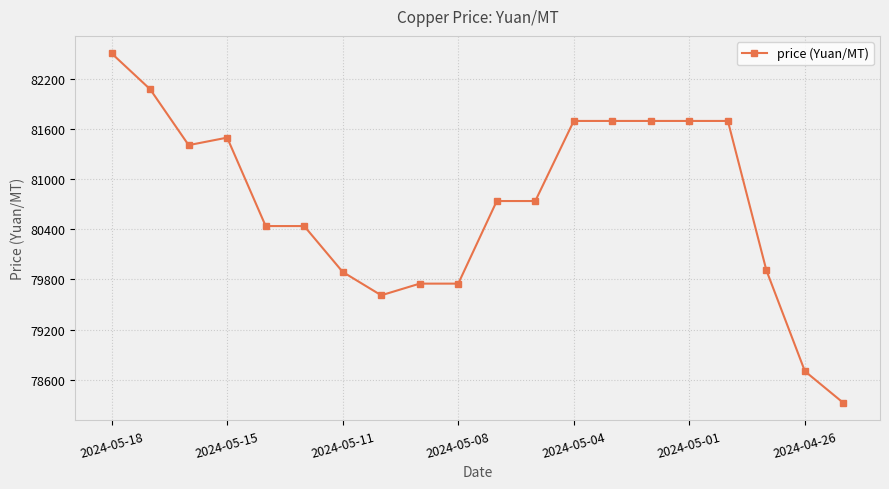

What is the maximum value shown in the chart?

82510